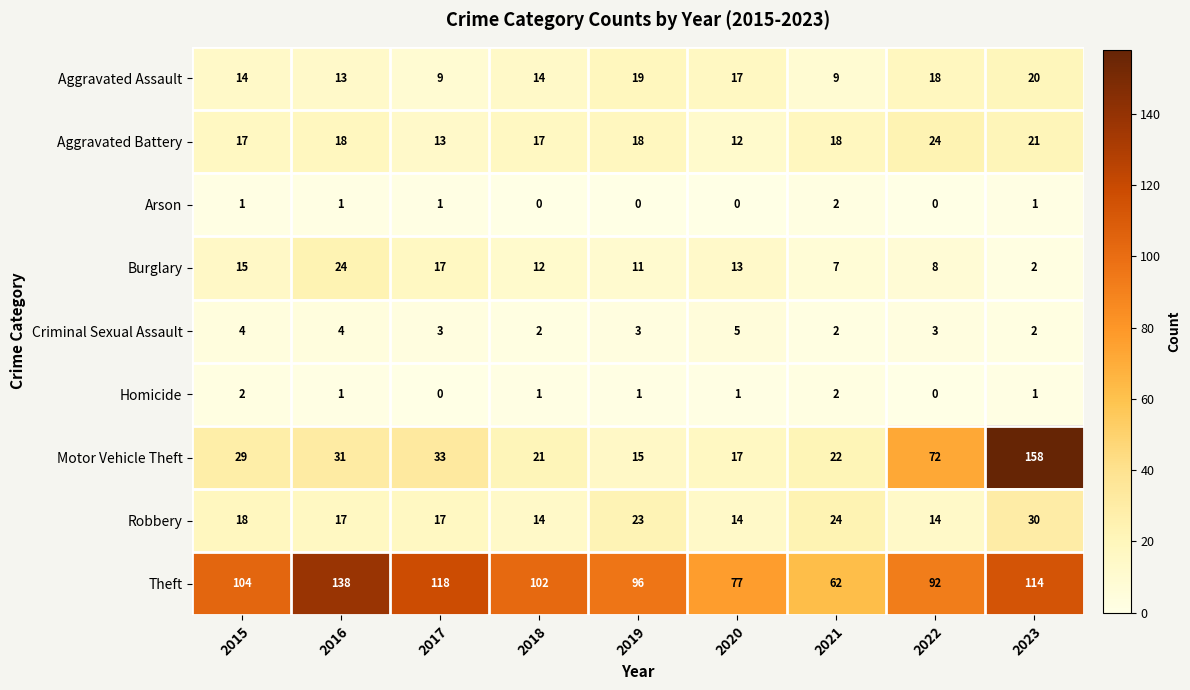

Which label corresponds to the largest value in the chart?

2023